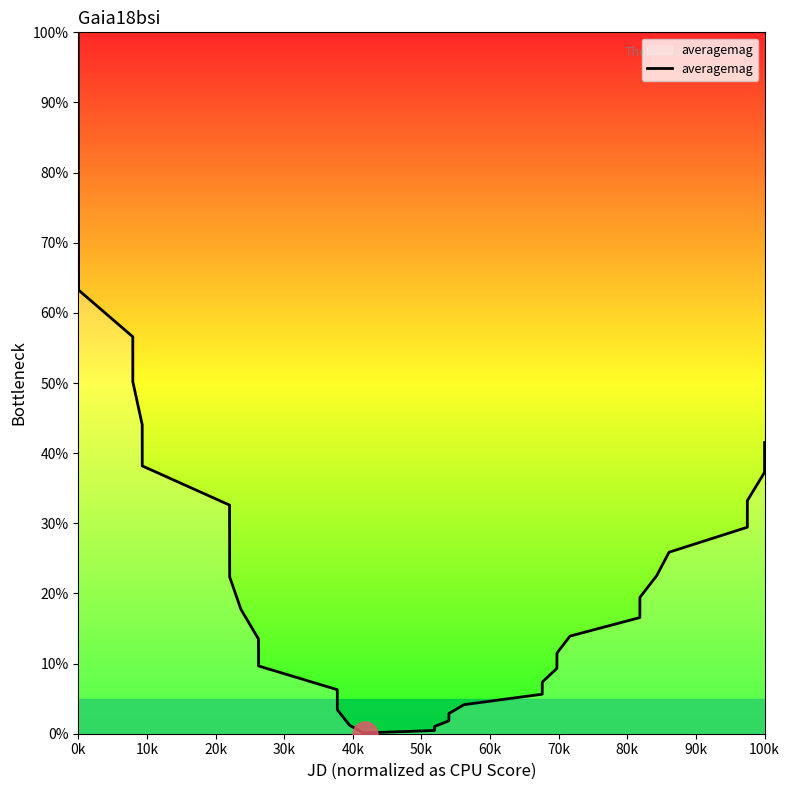

What is the greatest value displayed?

100.0